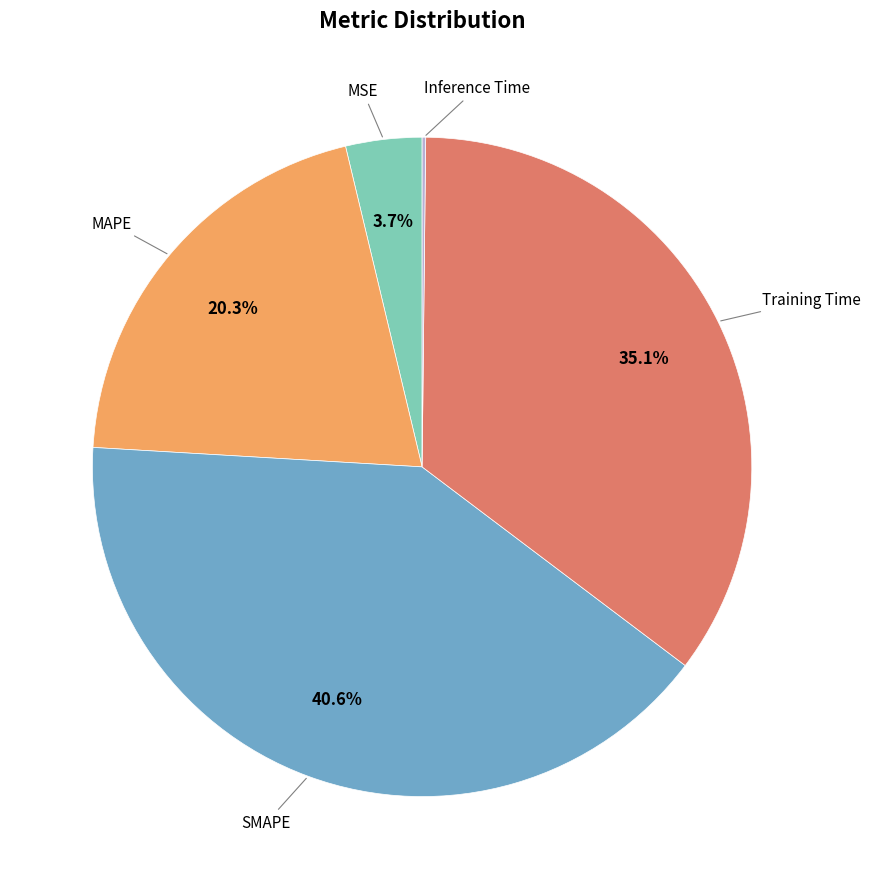

To the nearest percent, what is the average slice percentage?

20%